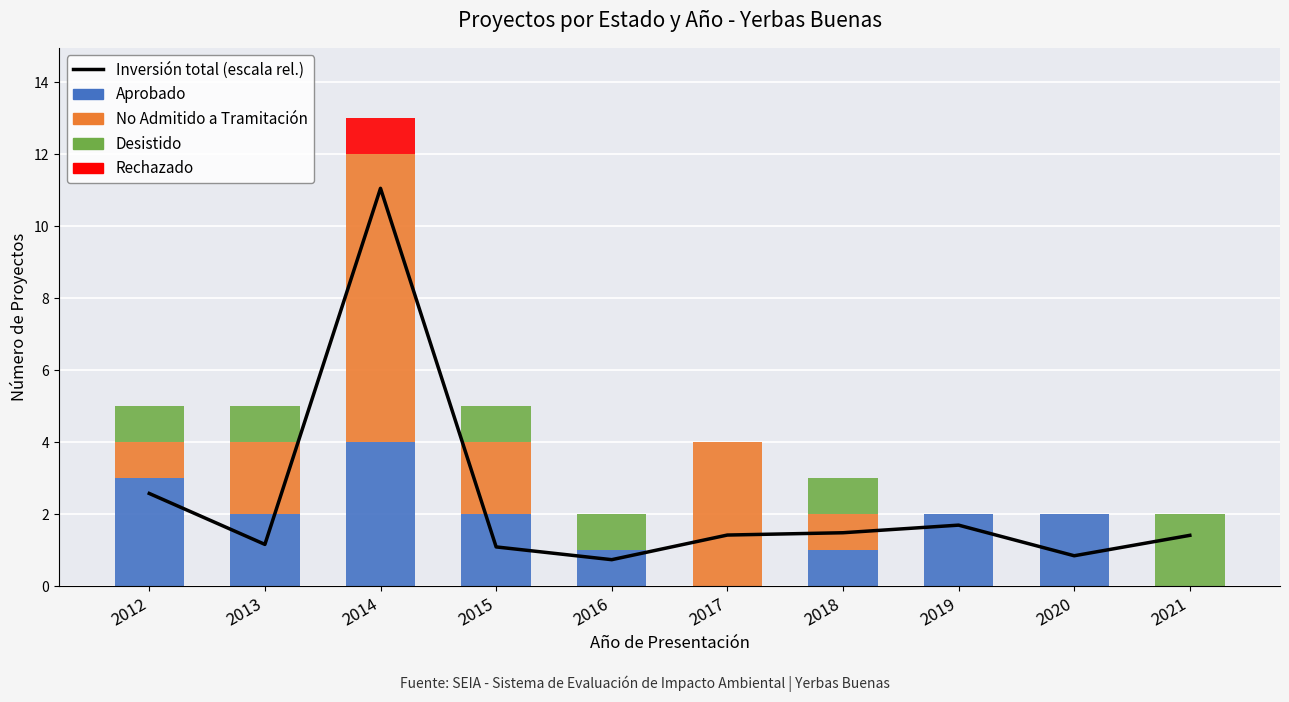

What is the total value across all series at 2014?

24.0